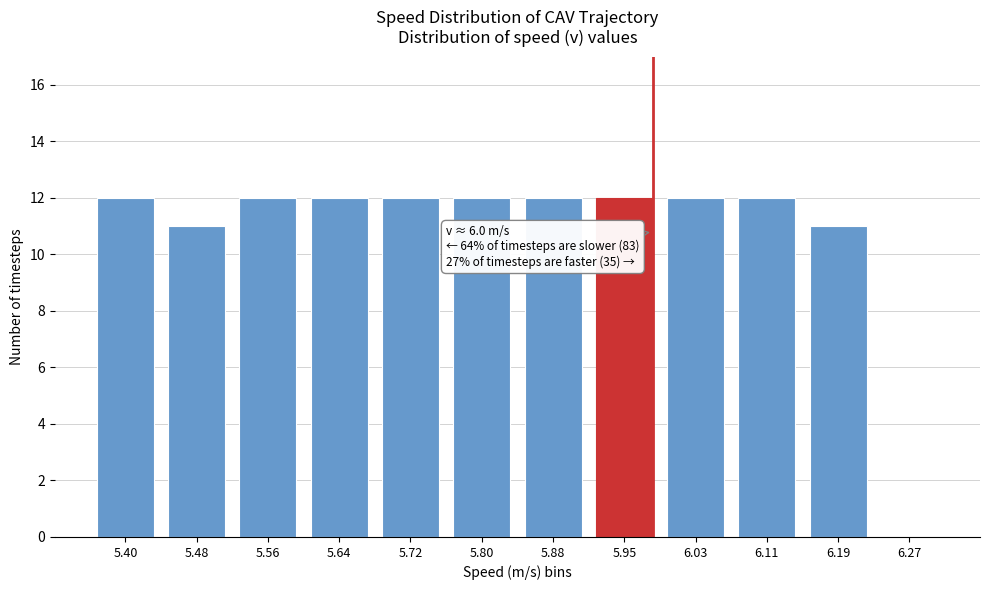

Reading right to left, what are all the values shown in this chart?

6.27=0	6.19=11	6.11=12	6.03=12	5.95=12	5.88=12	5.80=12	5.72=12	5.64=12	5.56=12	5.48=11	5.40=12